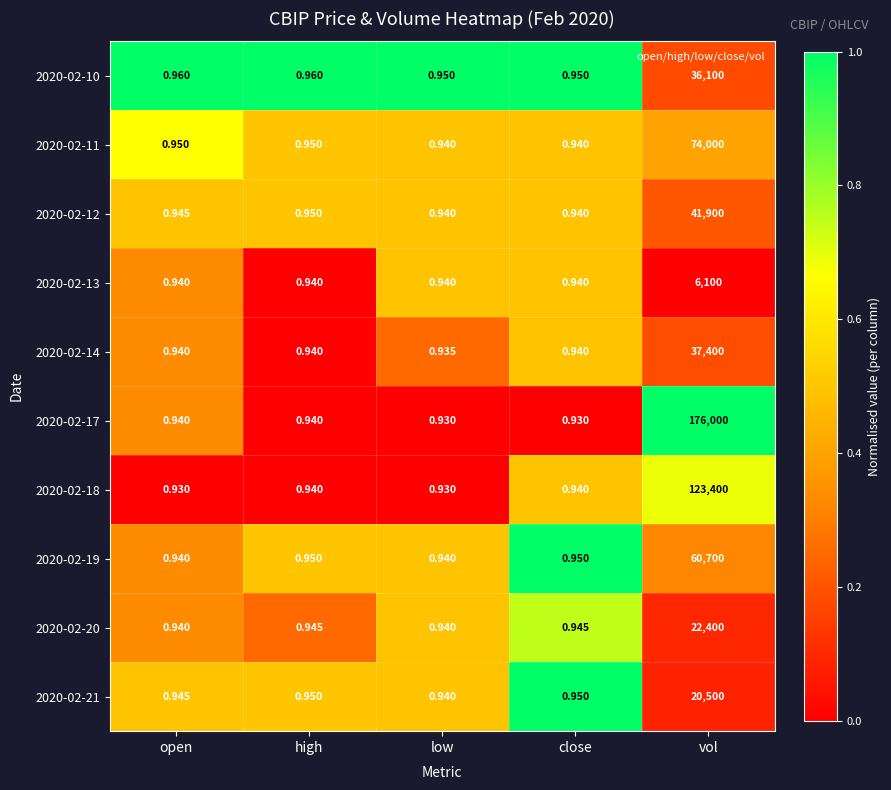

At which category is the sum across all series the highest?

vol